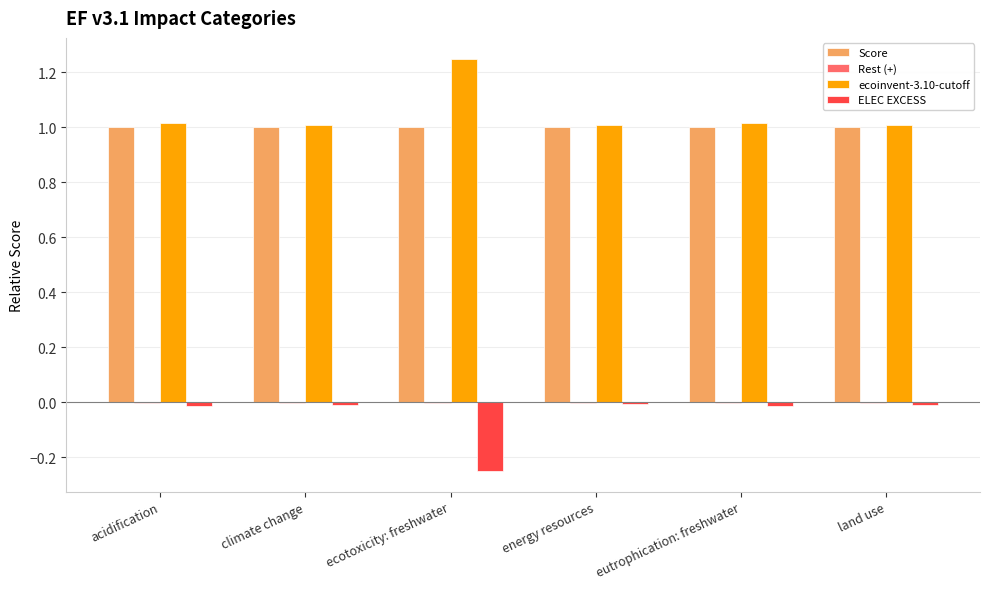

What is the sum of all ecoinvent-3.10-cutoff values?

6.3